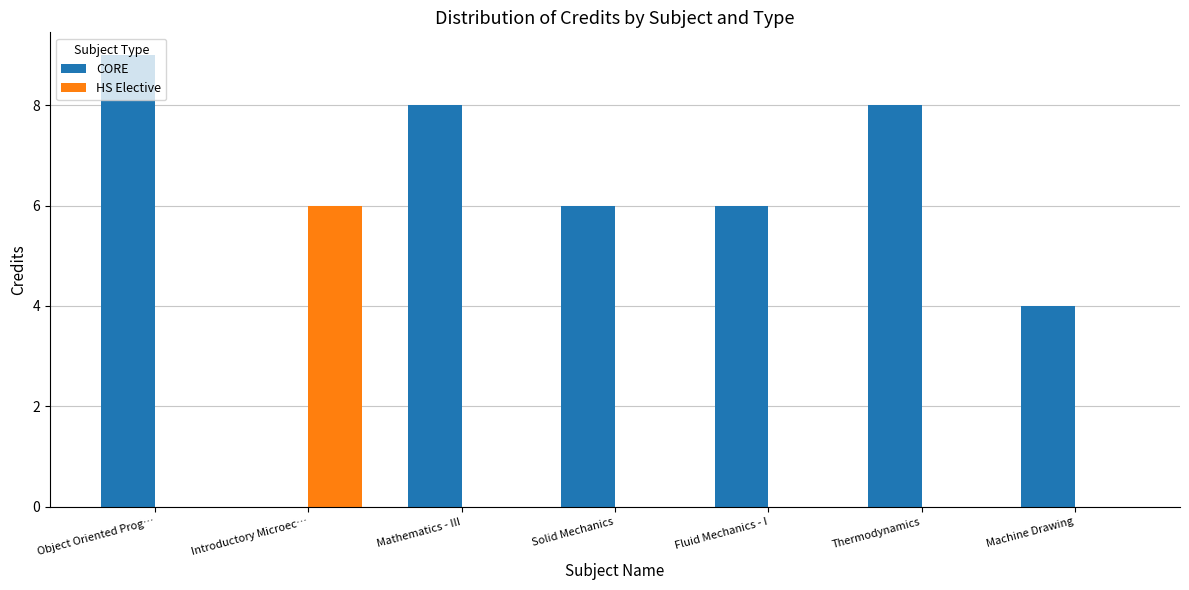

Reading right to left, transcribe all the data shown in this chart.

CORE: Machine Drawing=4	Thermodynamics=8	Fluid Mechanics - I=6	Solid Mechanics=6	Mathematics - III=8	Introductory Microec…=0	Object Oriented Prog…=9
HS Elective: Machine Drawing=0	Thermodynamics=0	Fluid Mechanics - I=0	Solid Mechanics=0	Mathematics - III=0	Introductory Microec…=6	Object Oriented Prog…=0